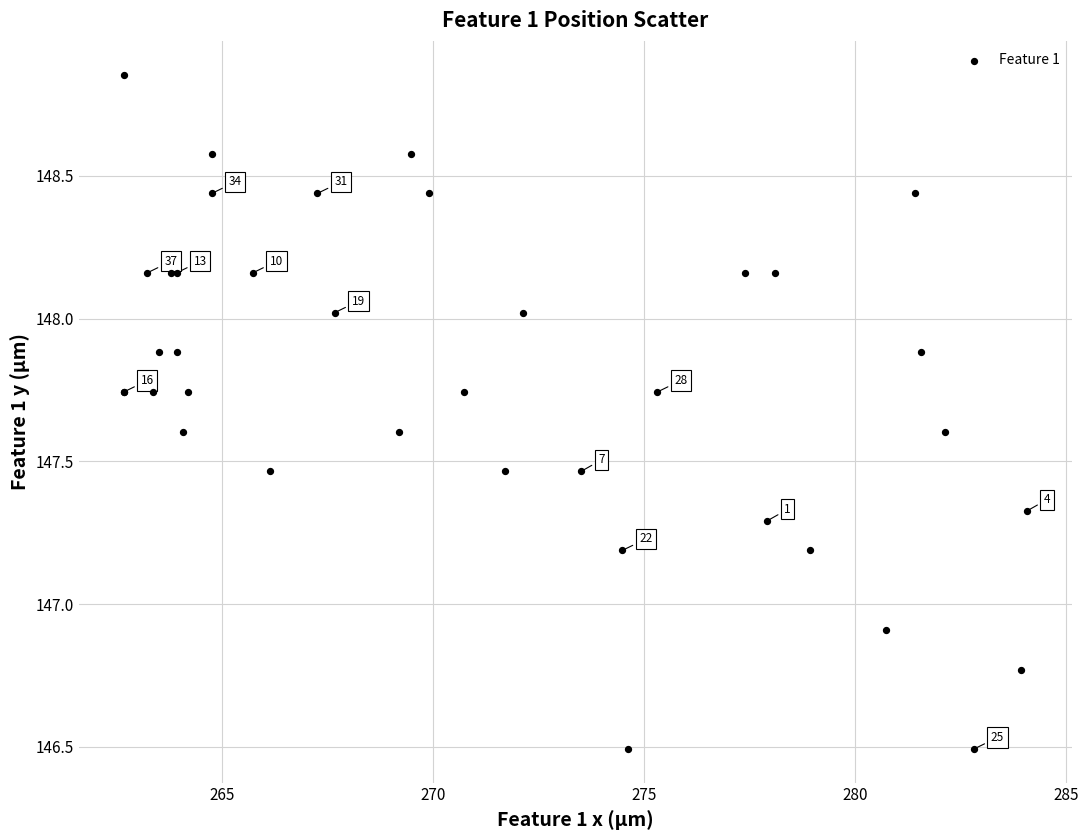

What Y value in the scatter plot is closest to 147?

146.9